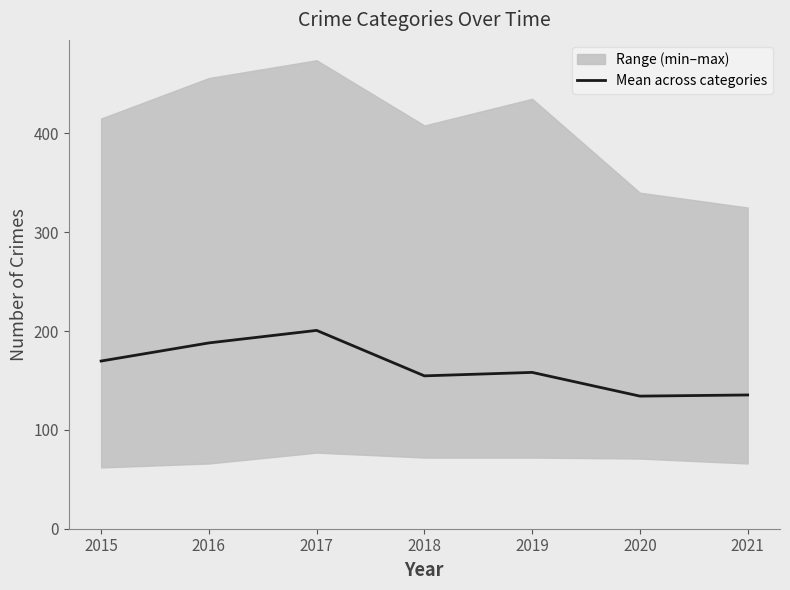

List the labels in order of value, largest first.

2017, 2016, 2015, 2019, 2018, 2021, 2020